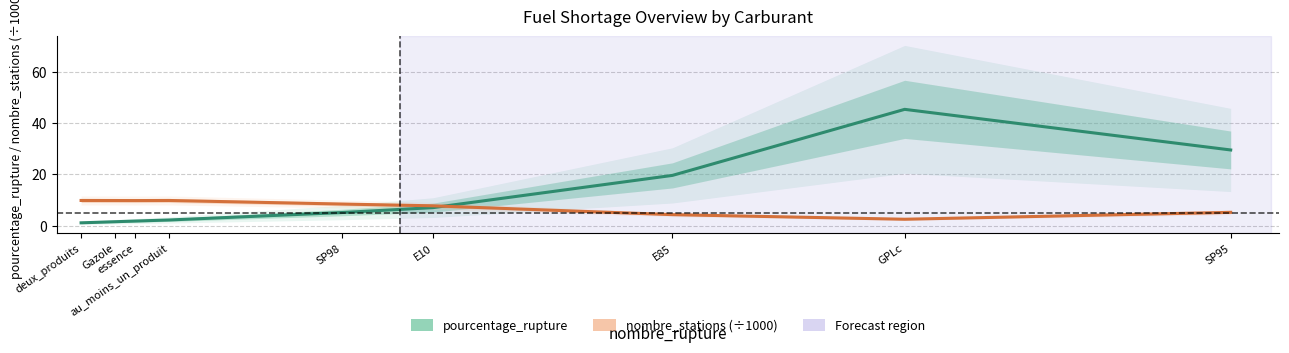

Between which two adjacent categories do pourcentage_rupture and nombre_stations (÷1000) first intersect?

E10 and E85